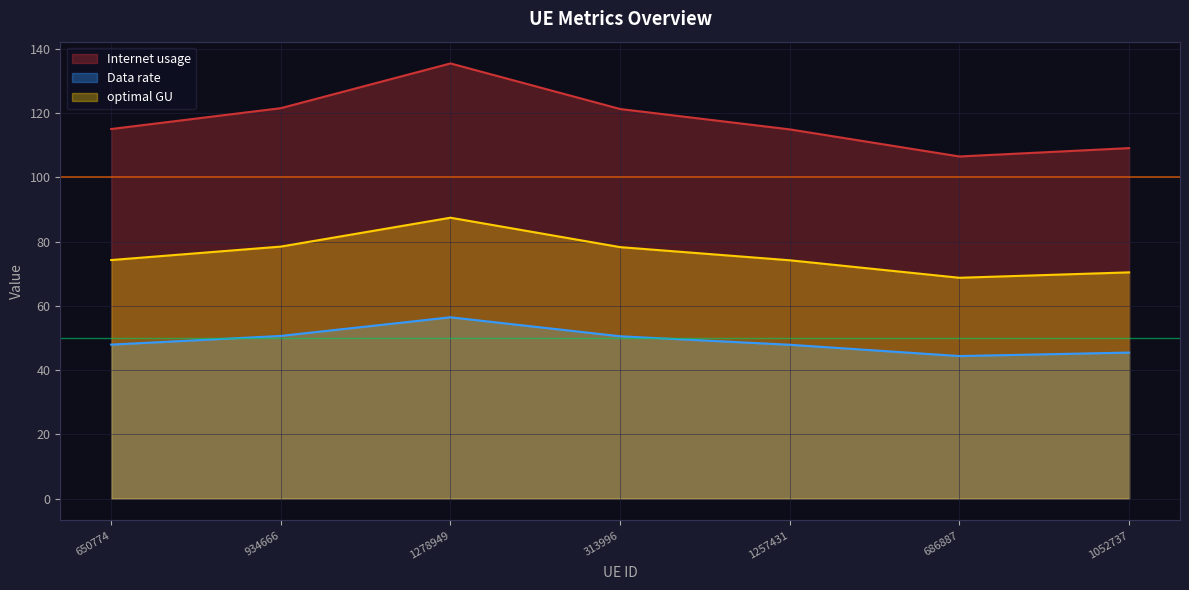

How many lines are shown in the chart?

3